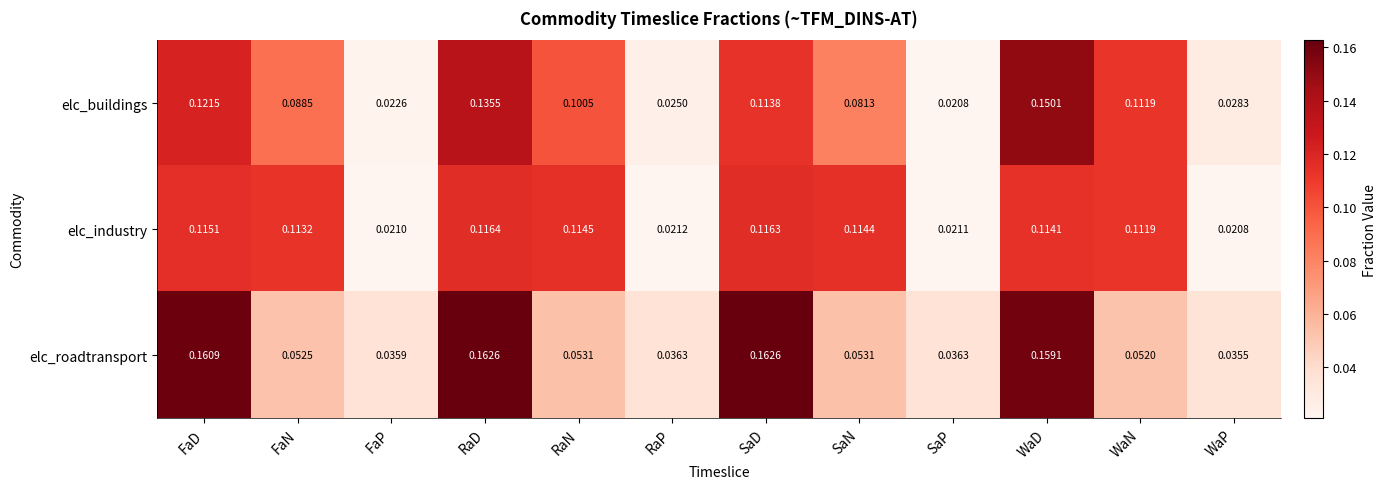

At which label does elc_roadtransport reach its minimum?

WaP